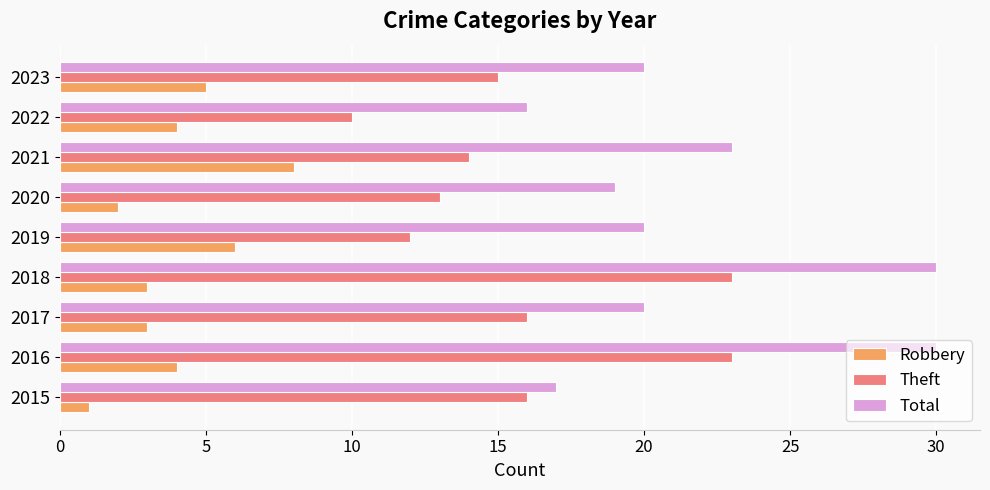

What is the greatest value displayed?

30